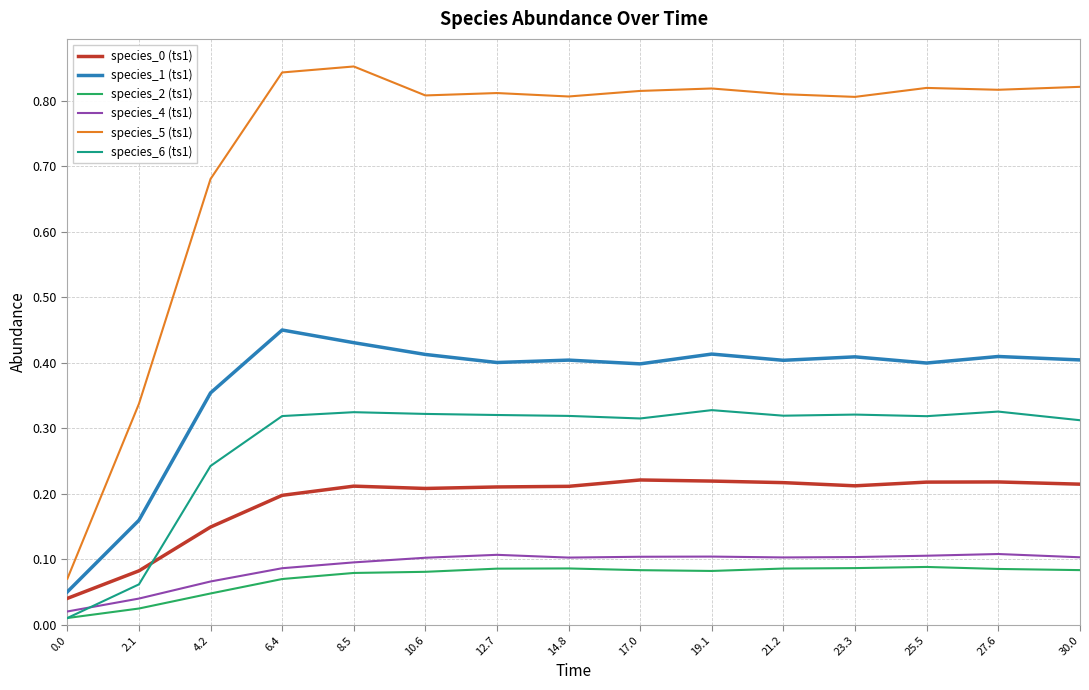

Which series has the largest range (max minus min)?

species_5 (ts1)